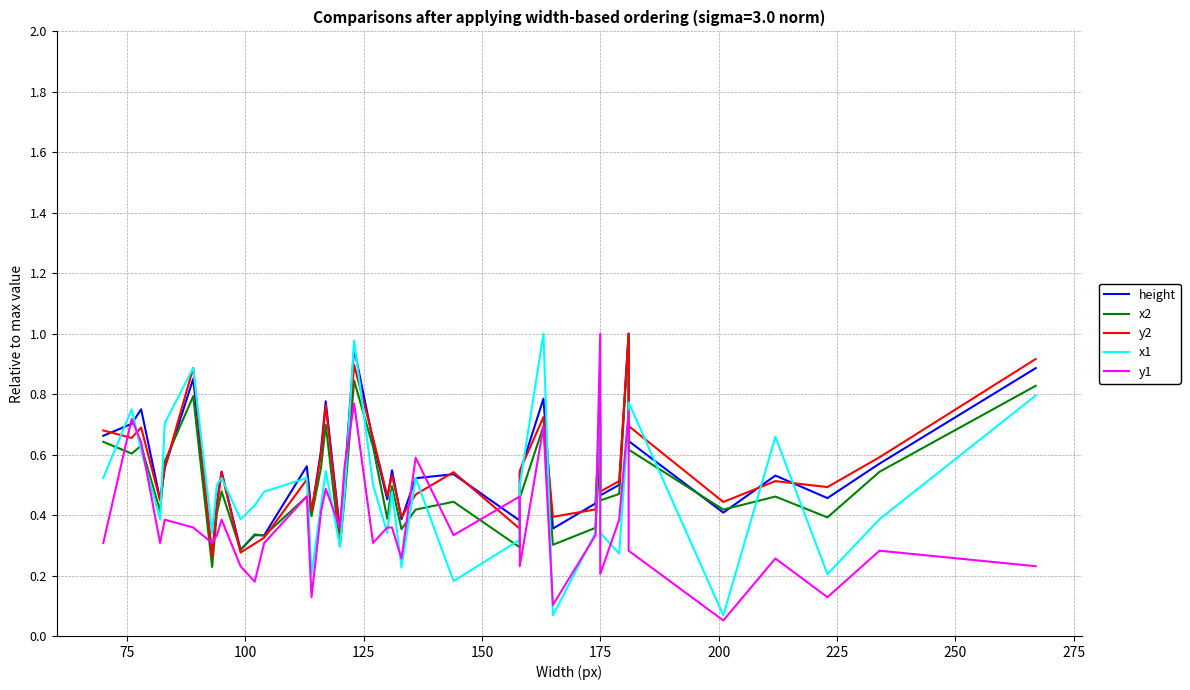

How many lines are shown in the chart?

5